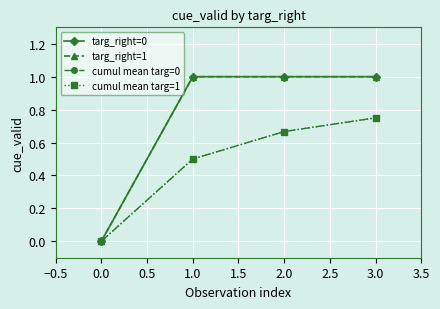

Does the chart have visible grid lines?

Yes